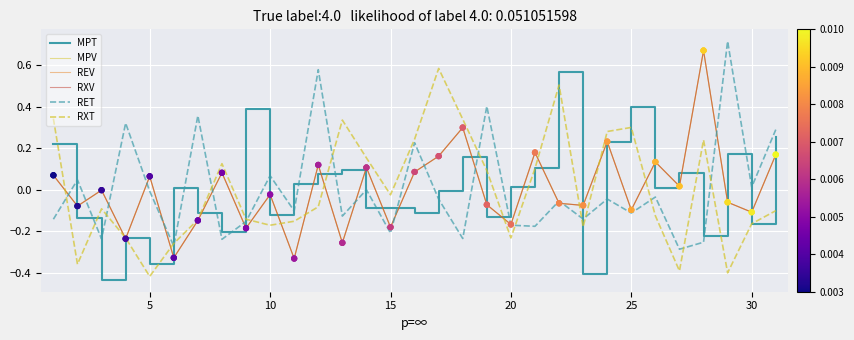

Which series has the largest total across all categories?

RET